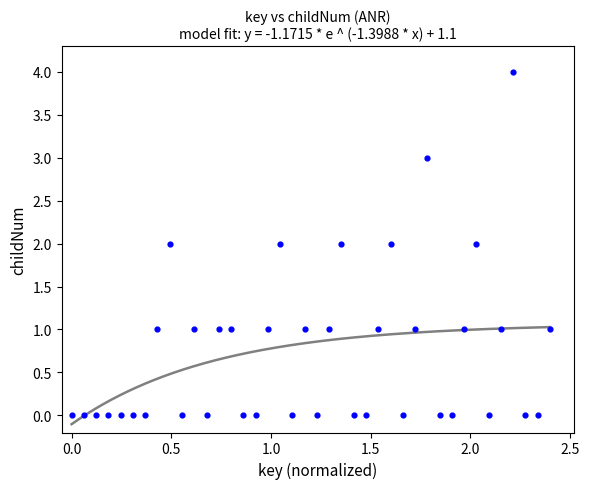

What is the range of Y values (max minus min)?

4